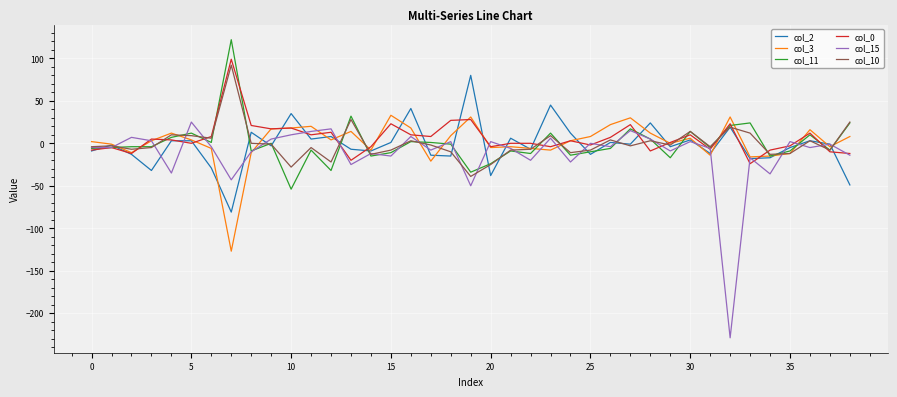

What is the smallest value displayed?

-229